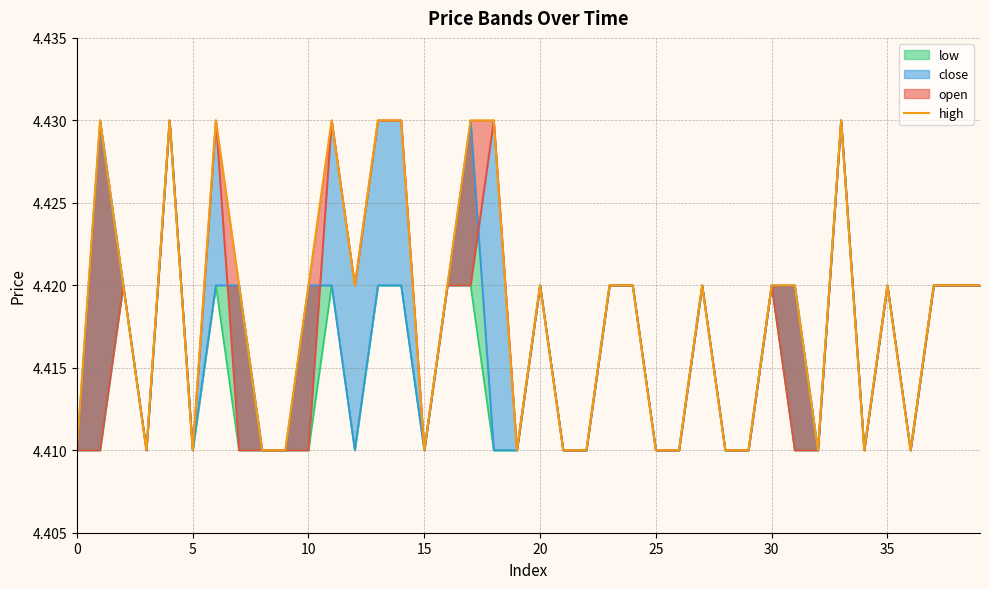

What is the smallest value displayed?

4.4